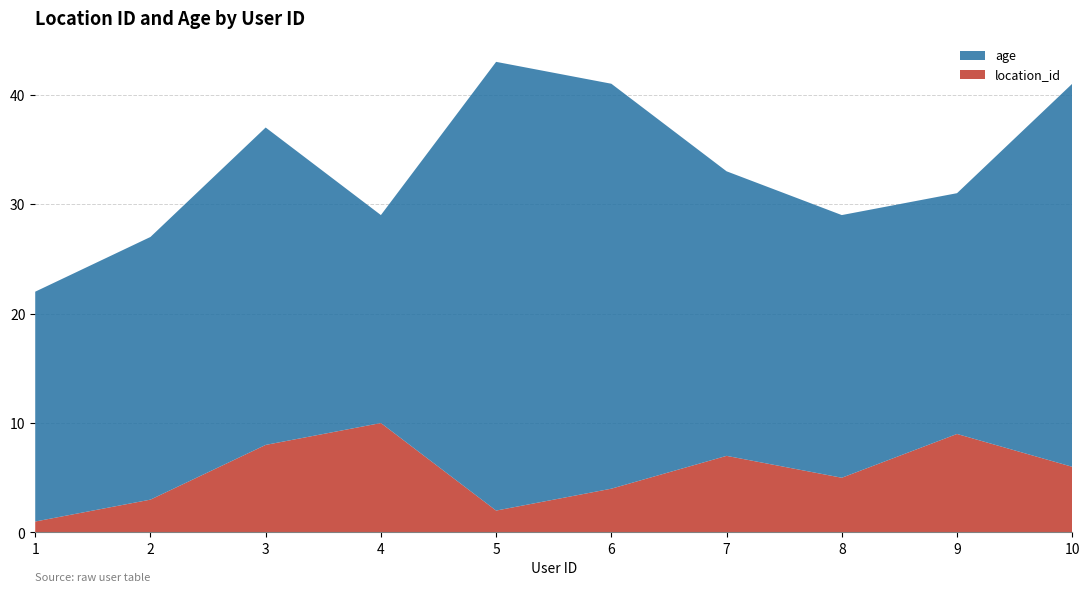

Reading left to right, transcribe all the data shown in this chart.

location_id: 1	3	8	10	2	4	7	5	9	6
age: 21	24	29	19	41	37	26	24	22	35